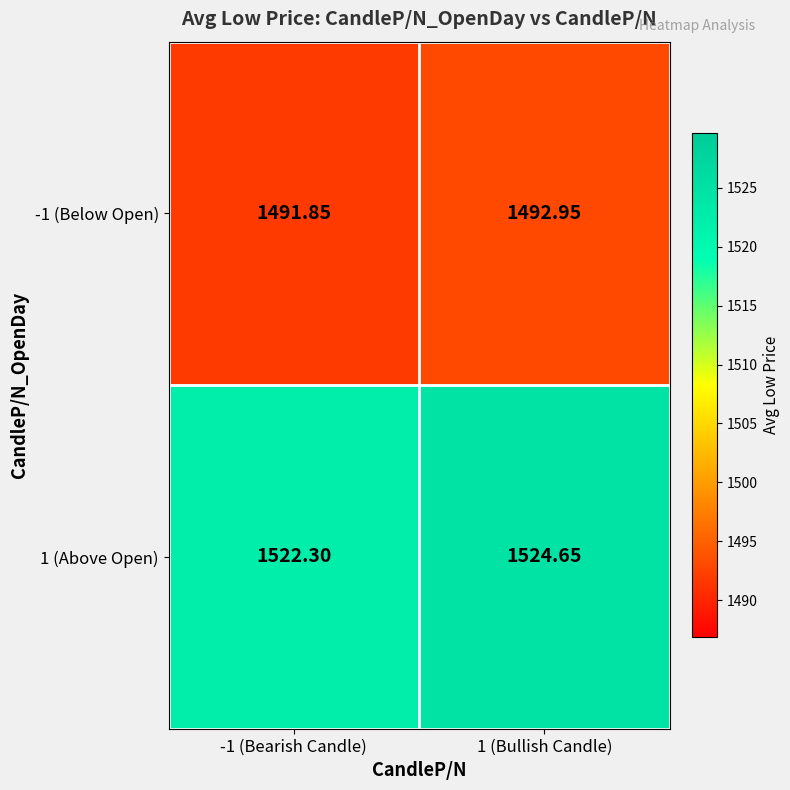

Is the value of -1 (Below Open) at -1 (Bearish Candle) greater than the value of 1 (Above Open) at 1 (Bullish Candle)?

No